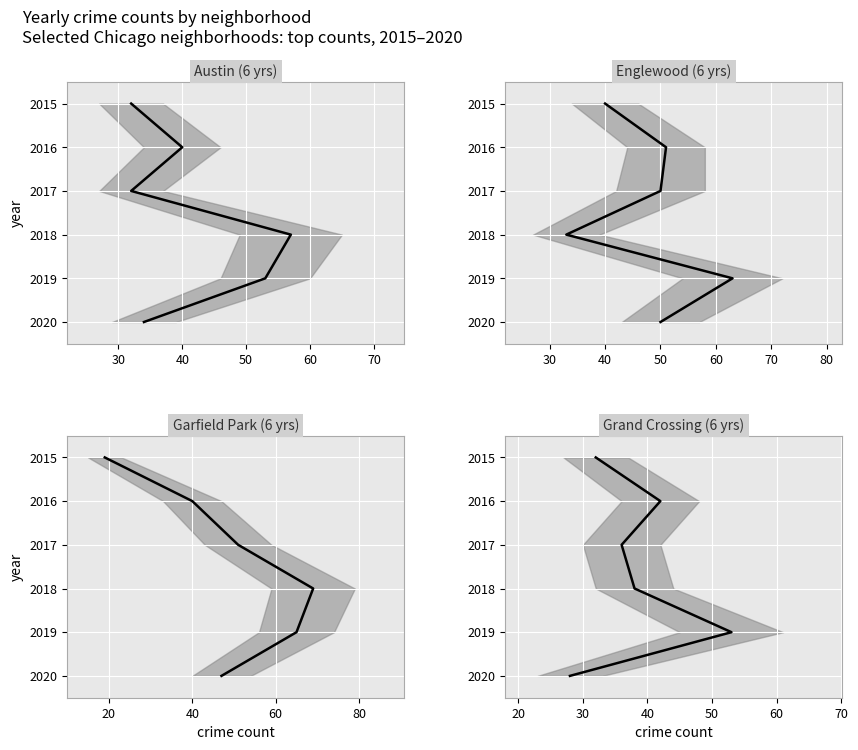

Rank the series at 60 from highest to lowest value.

Austin, Englewood, Garfield Park, Grand Crossing